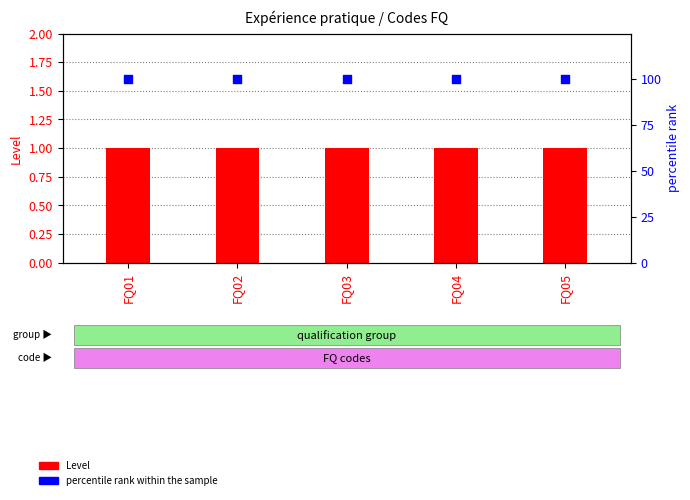

What are all the series names shown in the legend?

Level, percentile rank within the sample